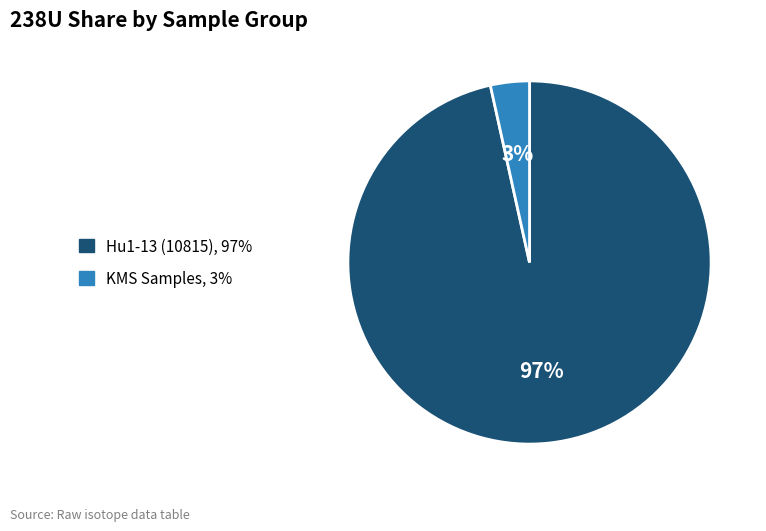

To the nearest percent, what is the average slice percentage?

50%